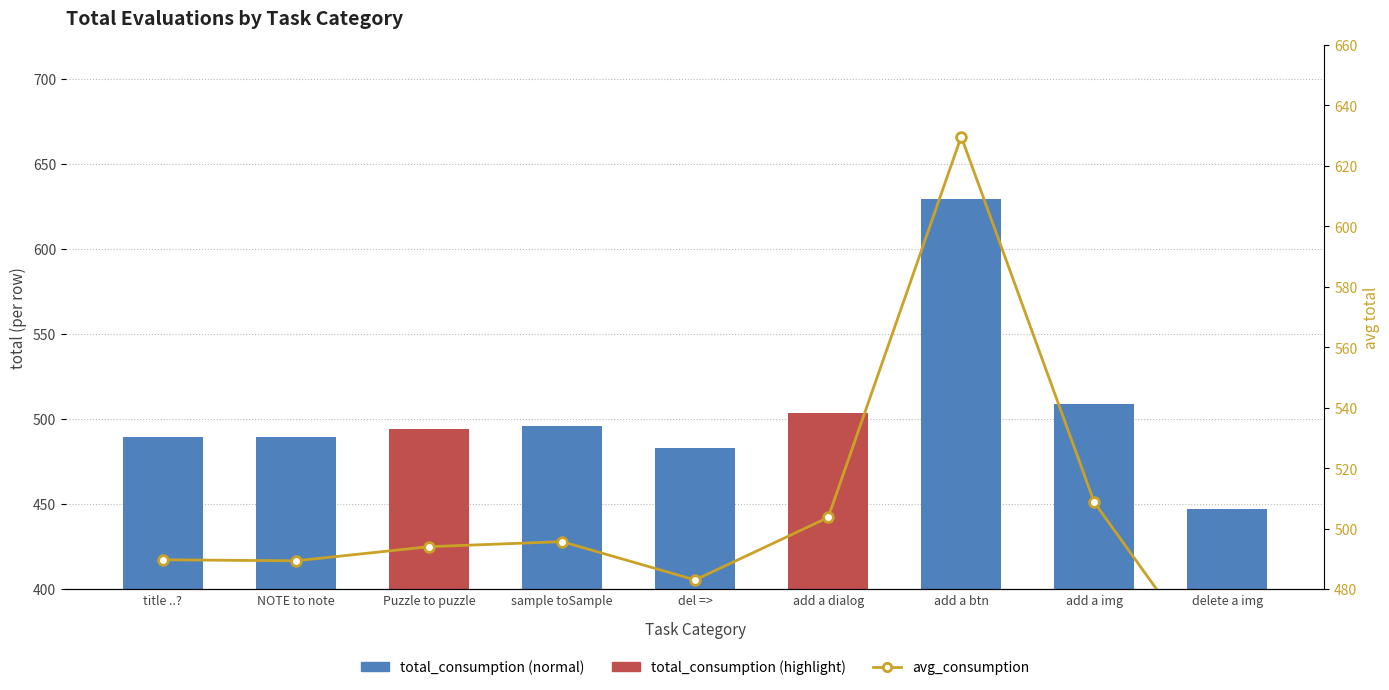

List the labels in order of avg_consumption value, smallest first.

delete a img, del =>, NOTE to note, title ..?, Puzzle to puzzle, sample toSample, add a dialog, add a img, add a btn